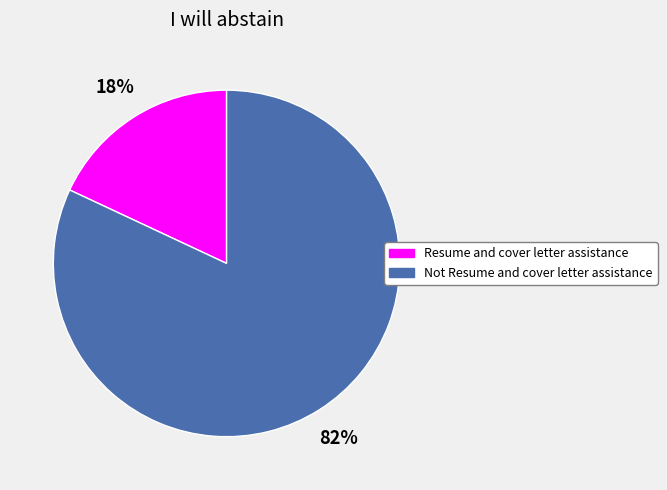

Between Not Resume and cover letter assistance and Resume and cover letter assistance, which is larger?

Not Resume and cover letter assistance